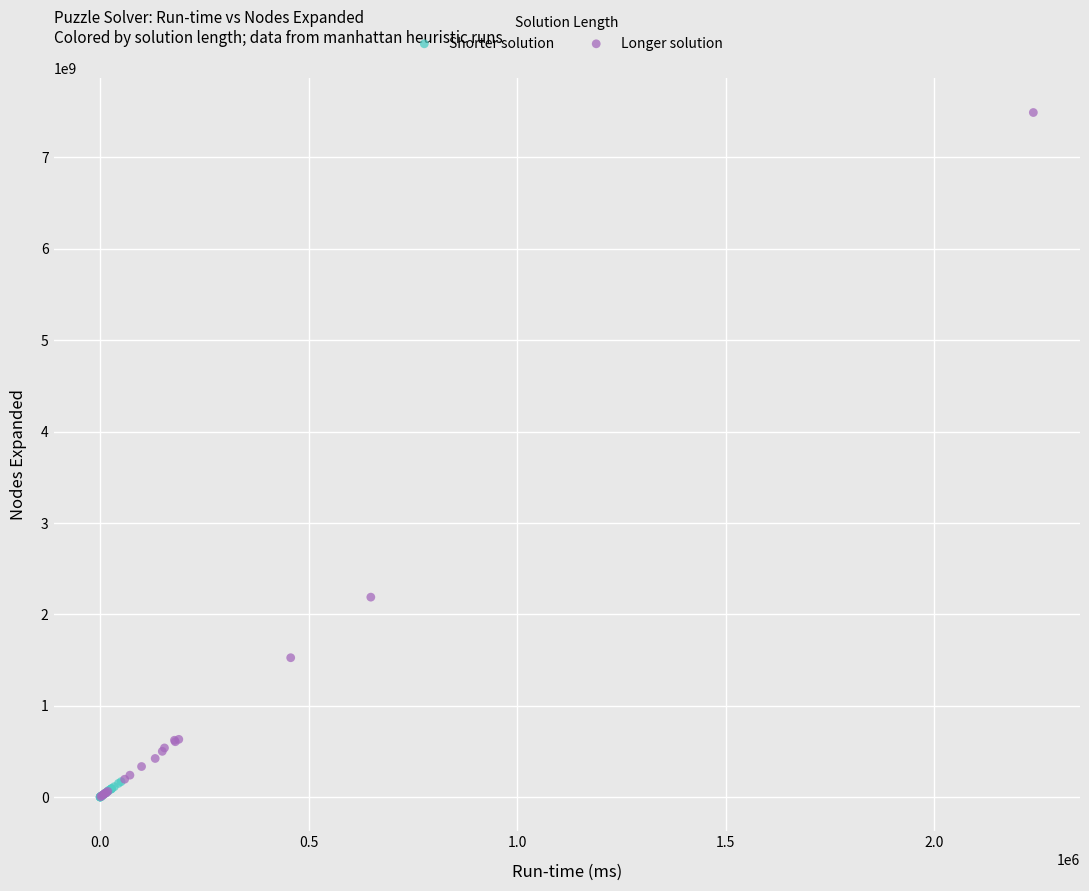

Which series reaches the maximum Y coordinate?

Longer solution